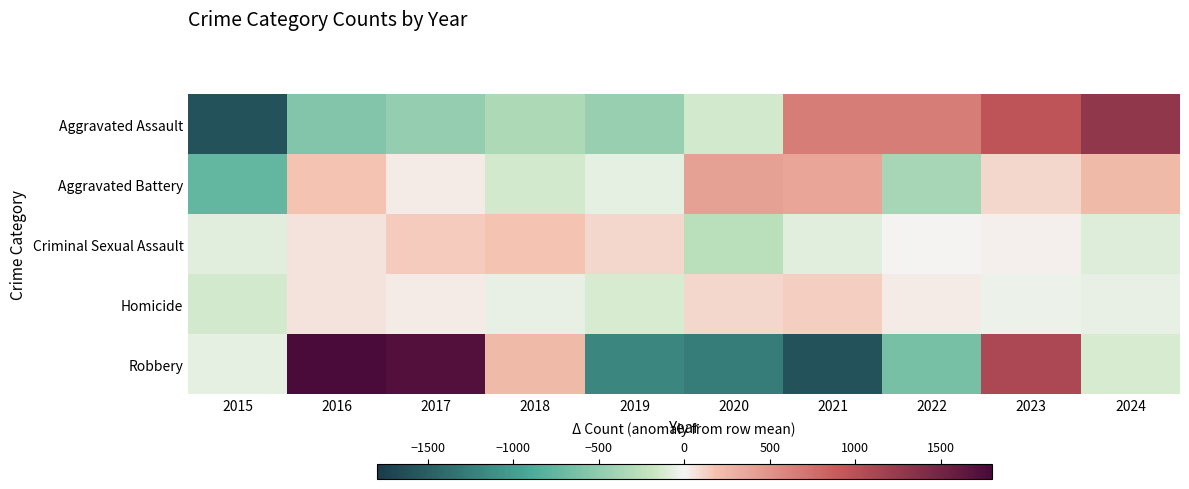

Rank the series at 2023 from highest to lowest value.

Robbery, Aggravated Assault, Aggravated Battery, Criminal Sexual Assault, Homicide